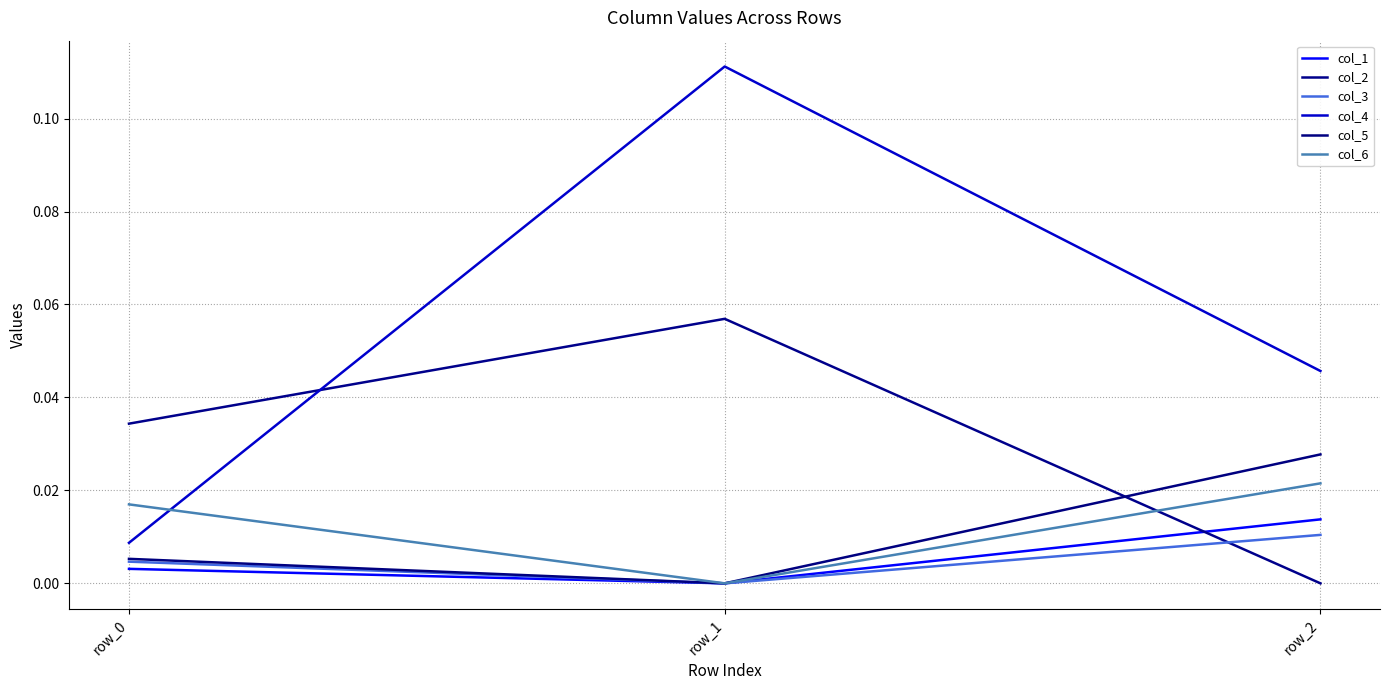

How many lines are shown in the chart?

6